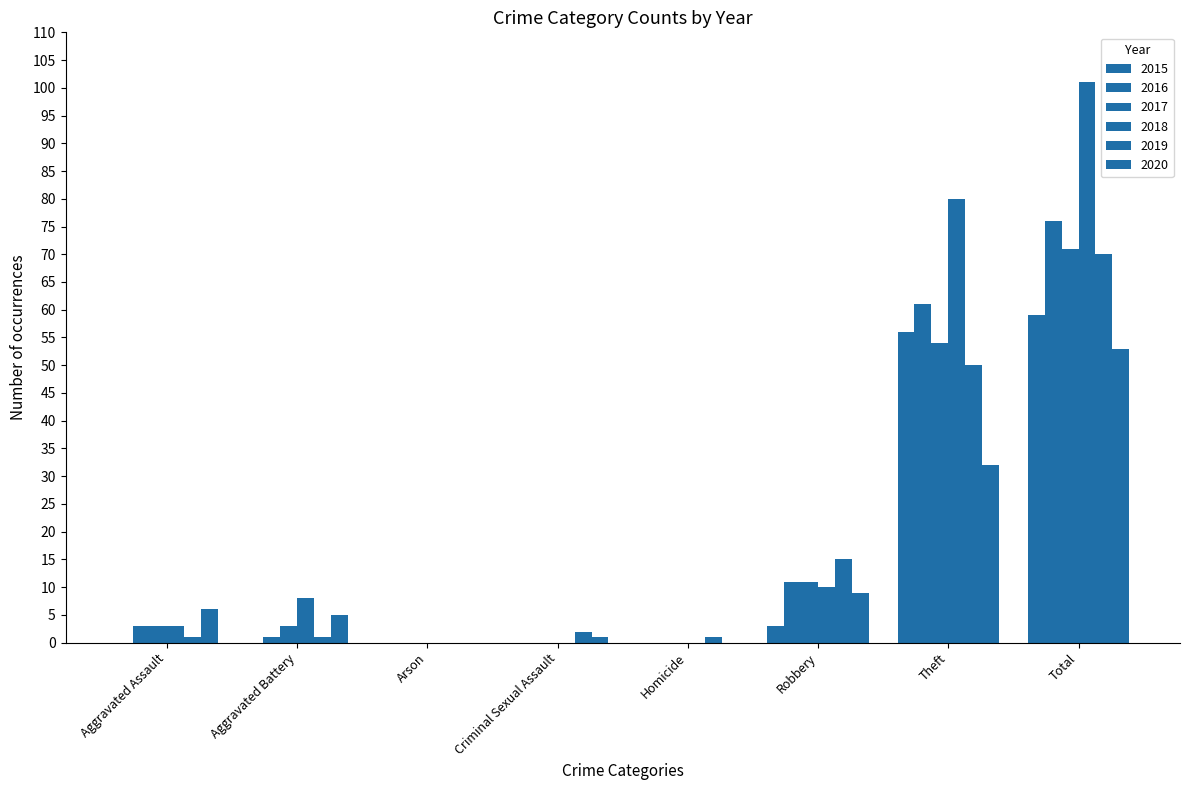

How many groups of bars are there?

8